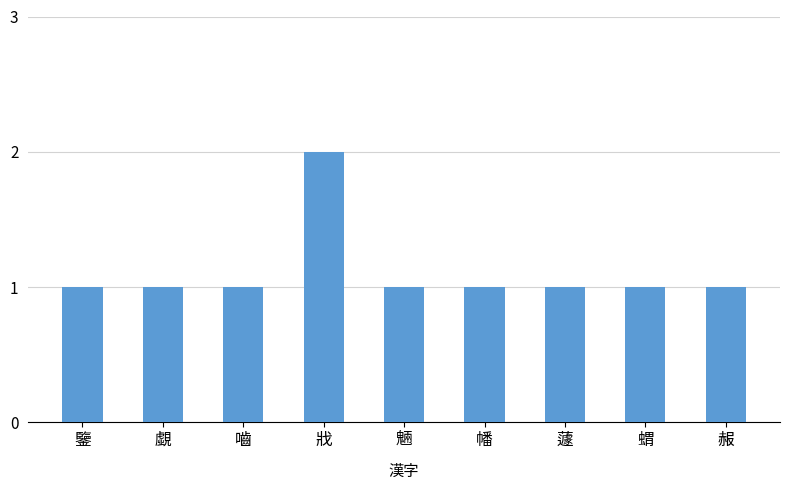

What is the value of the 2nd bar from the left?

1